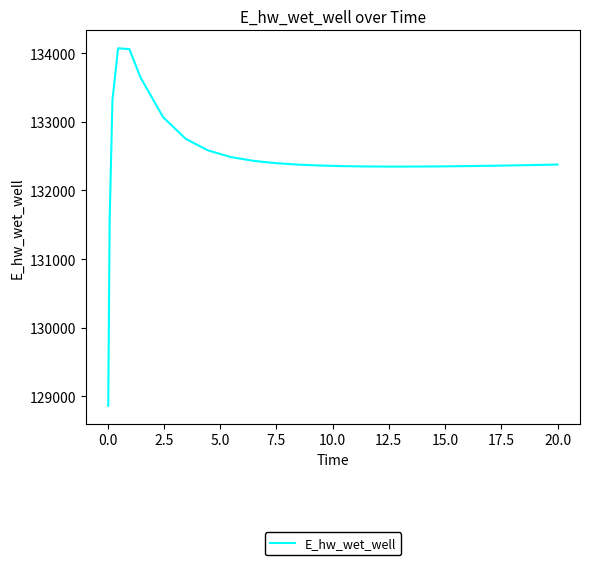

What is the smallest value displayed?

128863.1